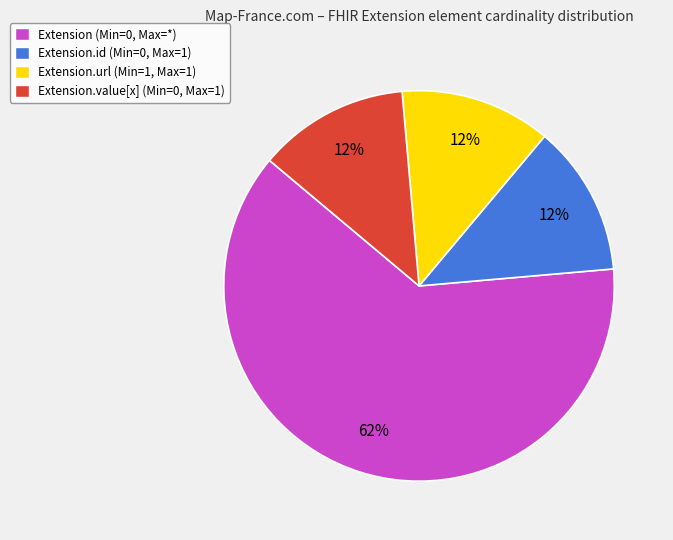

What is the ratio of the value at Extension.url (Min=1, Max=1) to the value at Extension.id (Min=0, Max=1)?

1.0